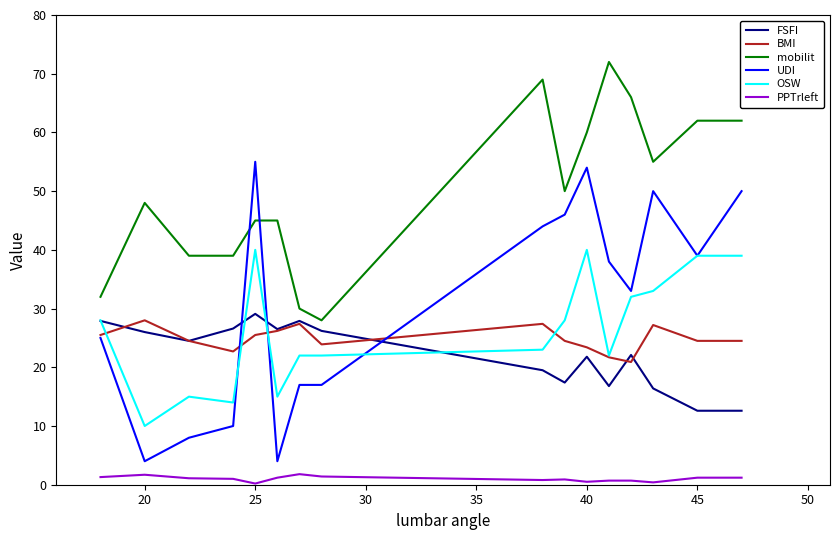

Which series has the widest spread of values?

UDI